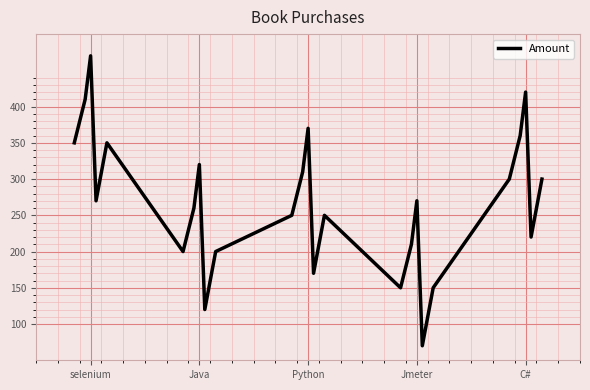

What is the difference between the maximum and minimum values?

400